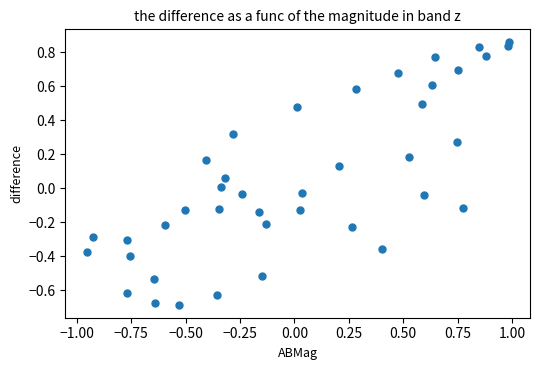

What is the range of Y values (max minus min)?

1.5